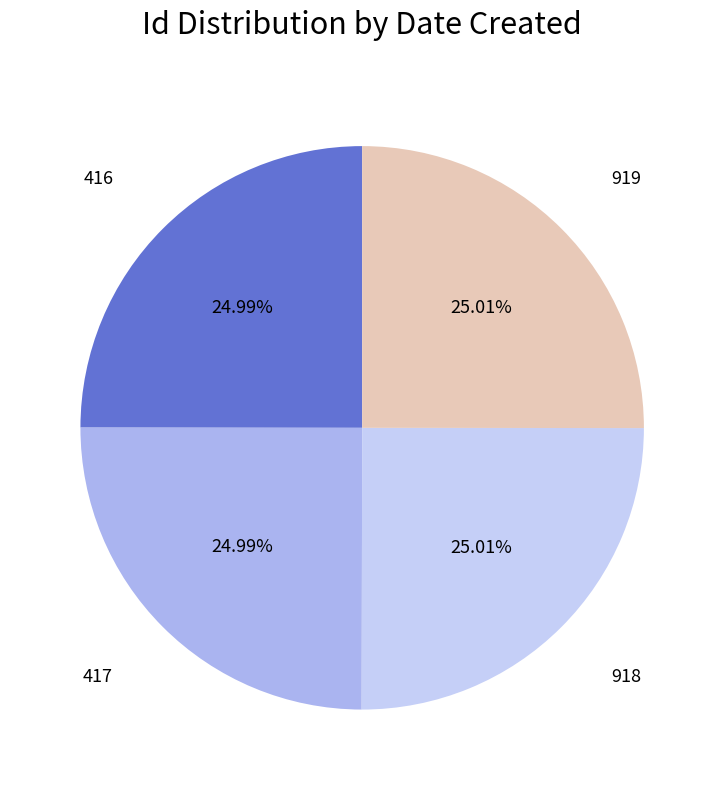

Count the number of slices in the pie.

4